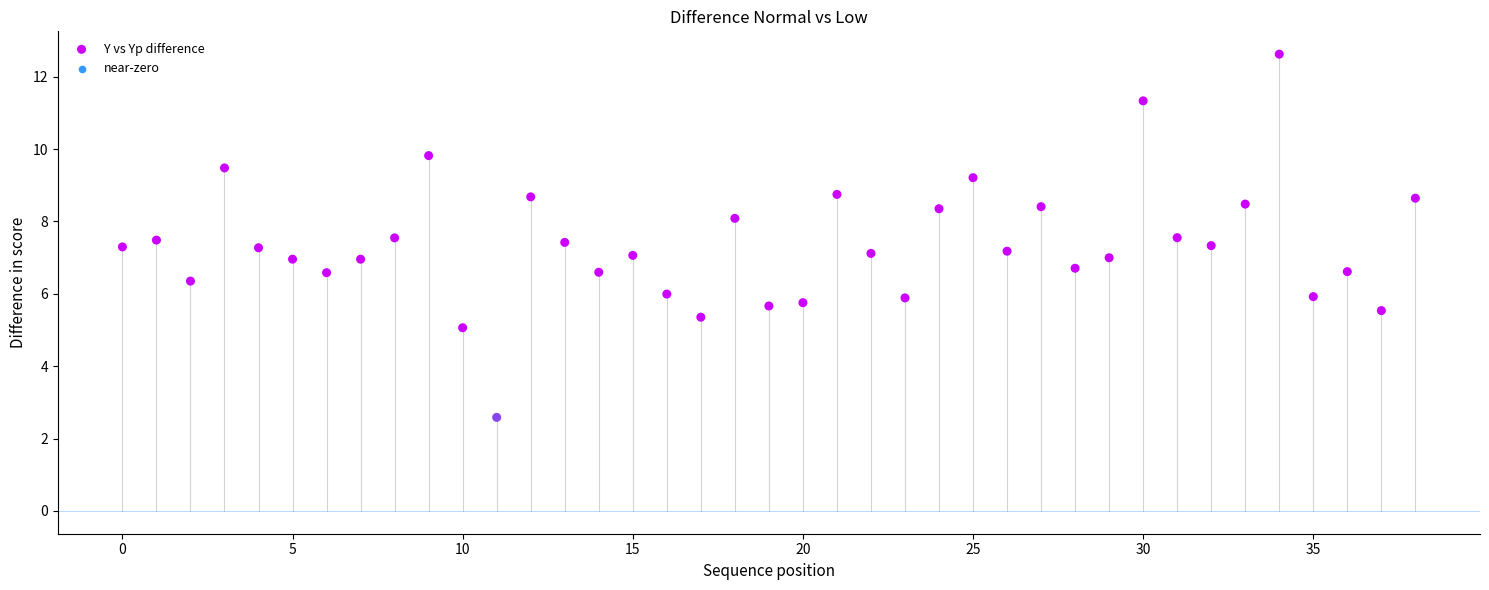

What is the range of Y values (max minus min)?

10.0